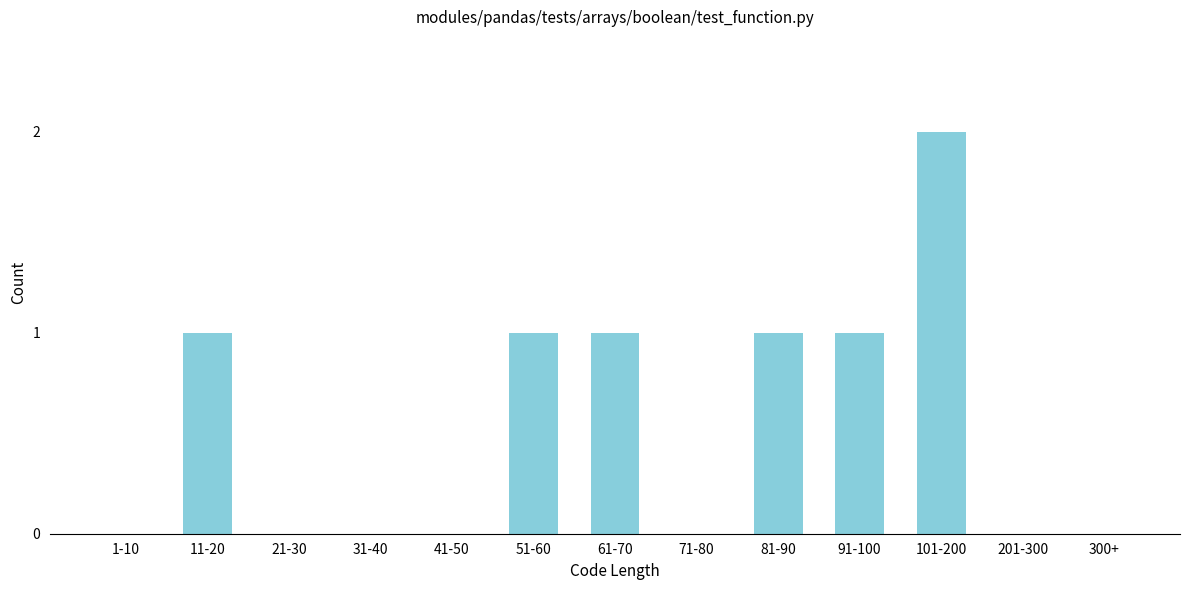

Reading left to right, list all the values displayed in this chart.

1-10=0	11-20=1	21-30=0	31-40=0	41-50=0	51-60=1	61-70=1	71-80=0	81-90=1	91-100=1	101-200=2	201-300=0	300+=0